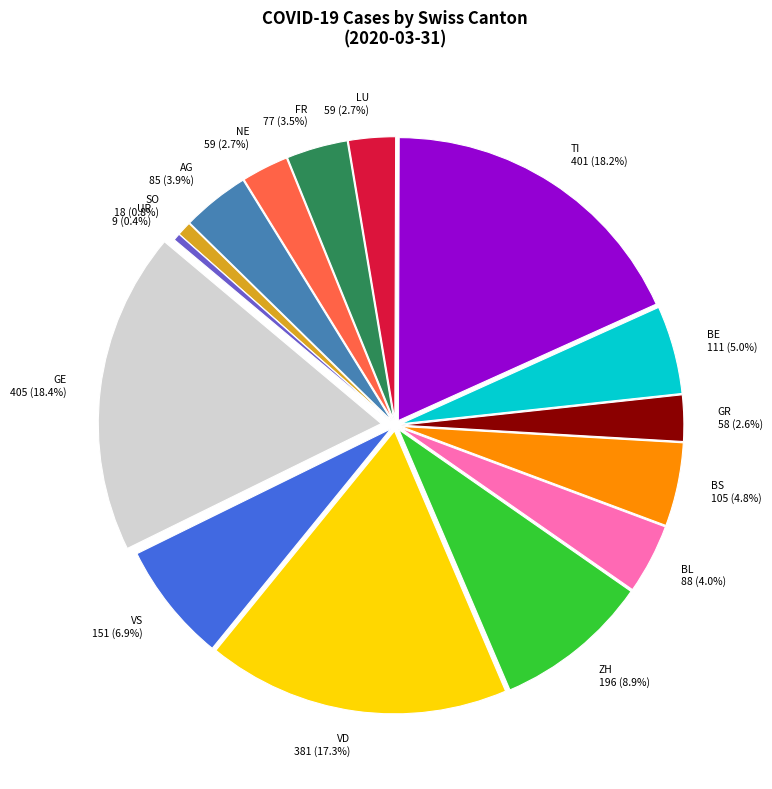

Does VS represent more than half of the total?

No